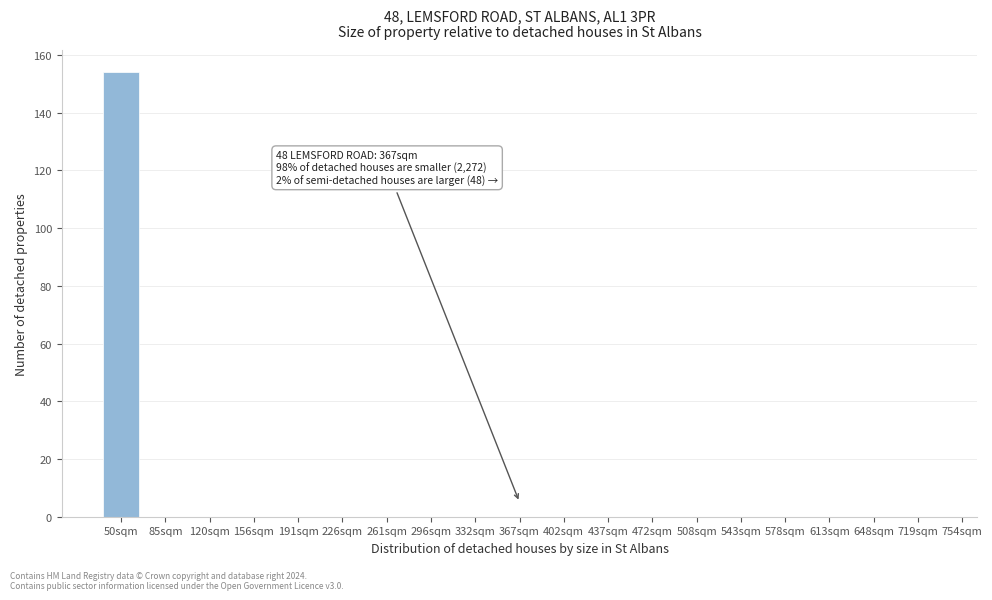

Reading right to left, transcribe all the data shown in this chart.

719sqm=0	648sqm=0	613sqm=0	578sqm=0	543sqm=0	508sqm=0	472sqm=0	437sqm=0	402sqm=0	367sqm=0	332sqm=0	296sqm=0	261sqm=0	226sqm=0	191sqm=0	156sqm=0	120sqm=0	85sqm=0	50sqm=154